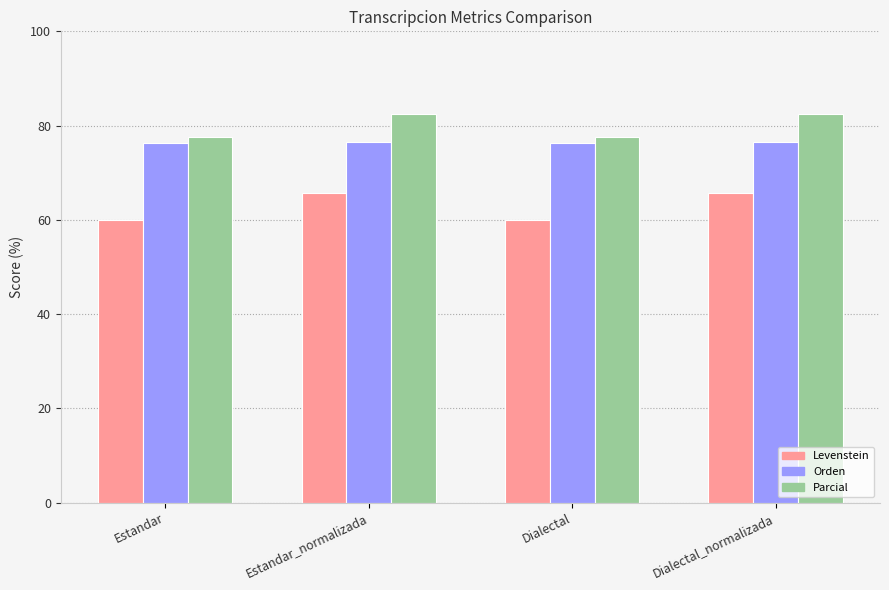

List the series in order of their overall mean, highest first.

Parcial, Orden, Levenstein